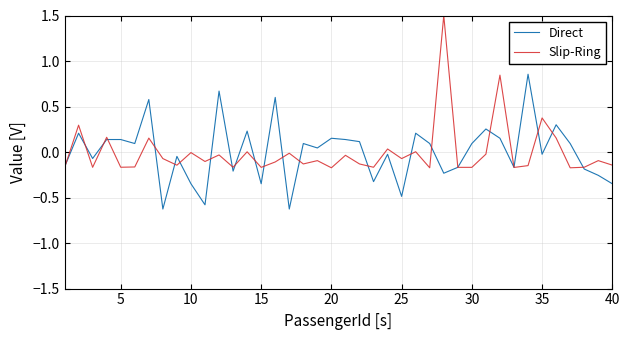

What is the difference between the maximum and second lowest values in the Slip-Ring series?

1.7